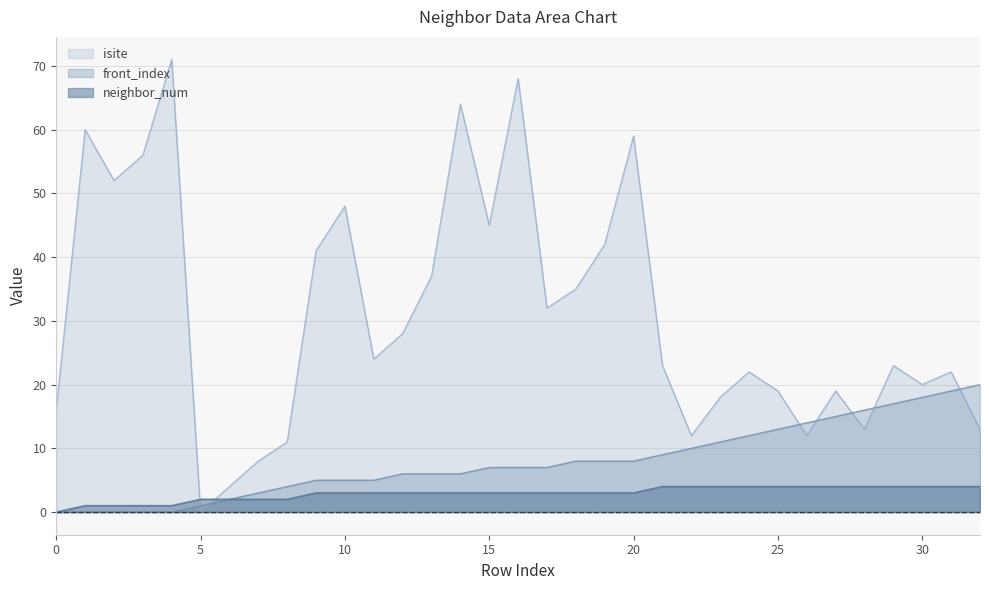

What are all the series names shown in the legend?

isite, front_index, neighbor_num